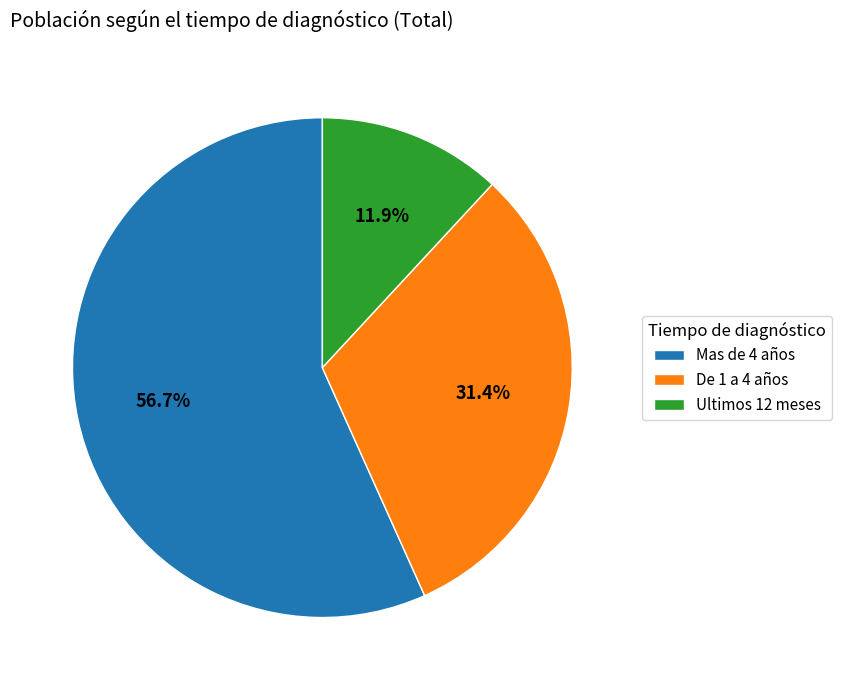

Does Mas de 4 años account for over 50% of the chart?

Yes